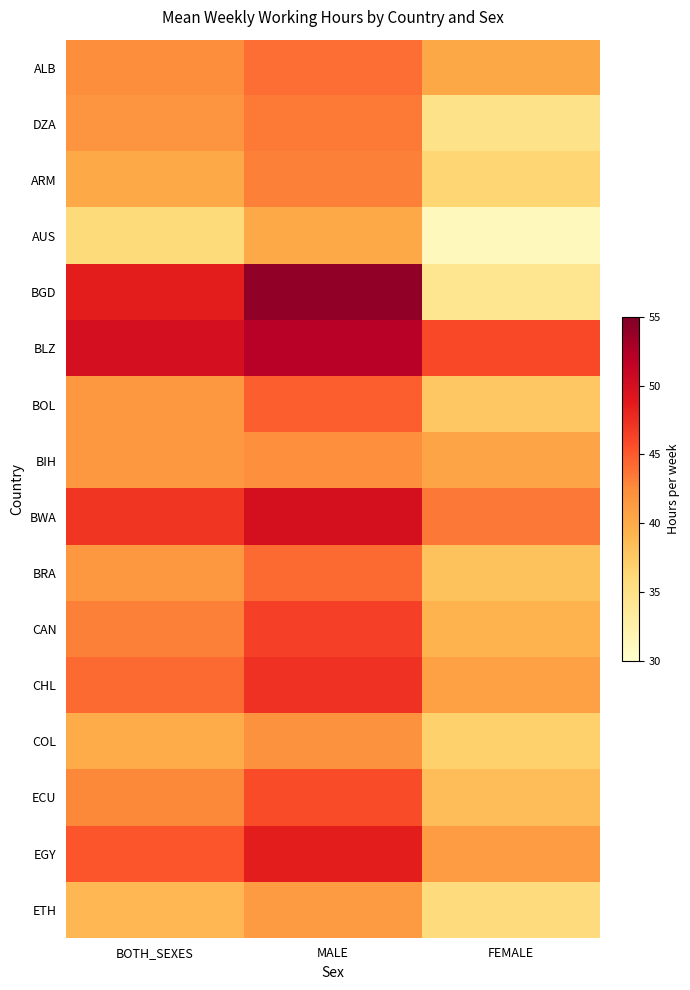

At how many categories does at least one series exceed 53?

1